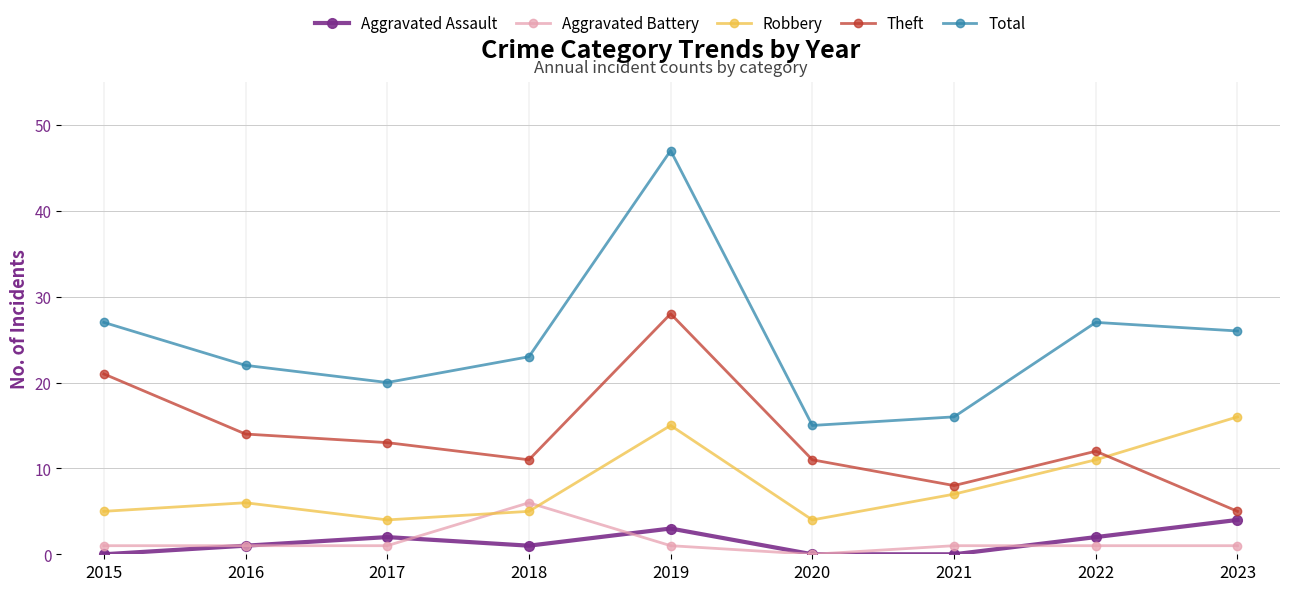

True or false: Theft has more than 1 interior local peaks.

True